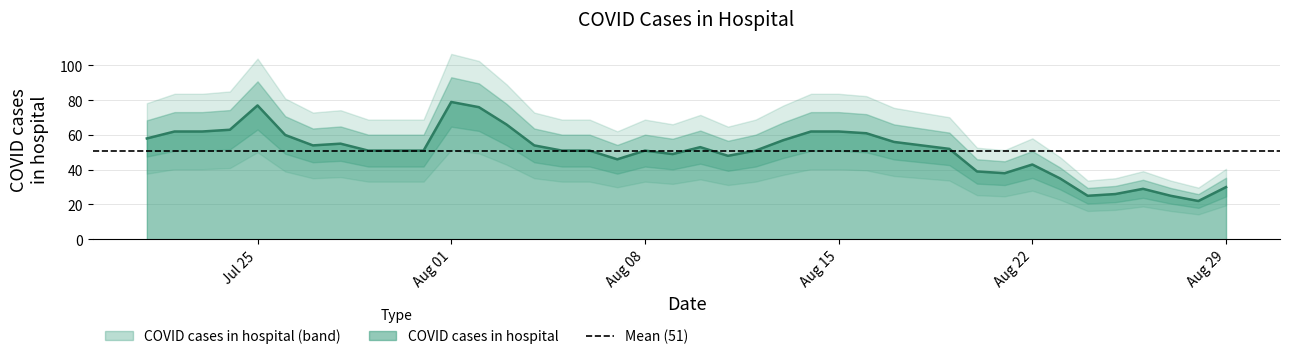

What is the maximum value for COVID cases in hospital?

79